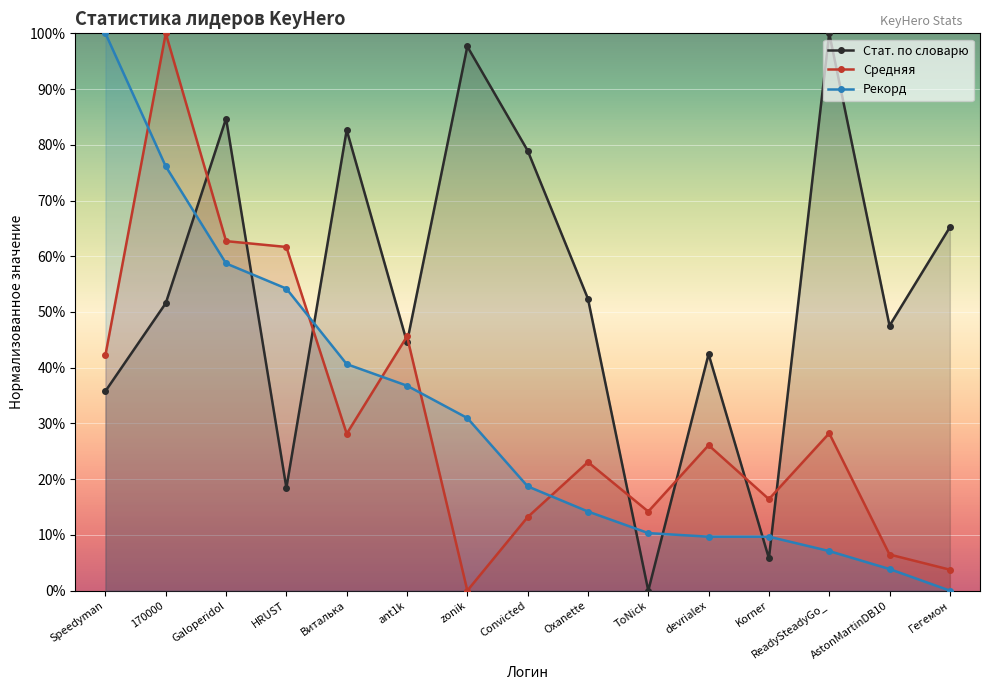

Which category has the lowest value in the Стат. по словарю series?

ToNick